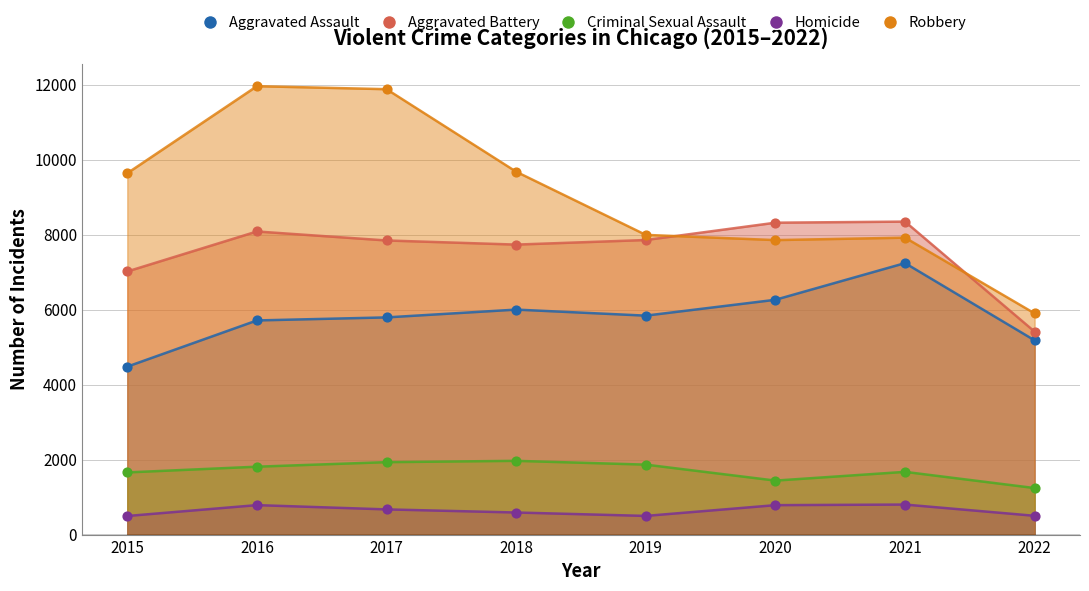

Which series has the widest spread of Y values?

Robbery